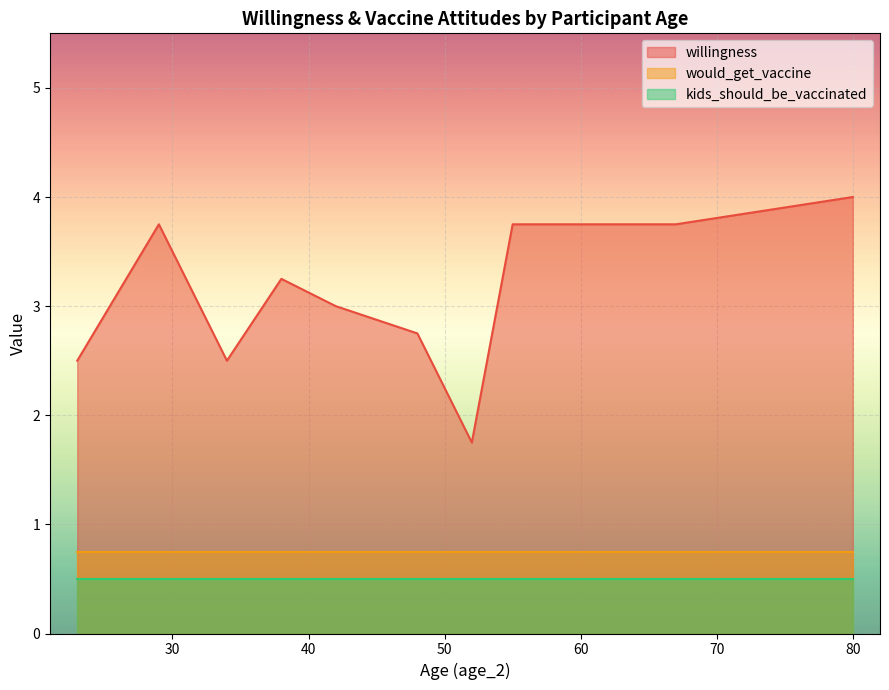

True or false: kids_should_be_vaccinated and willingness cross at least once.

False